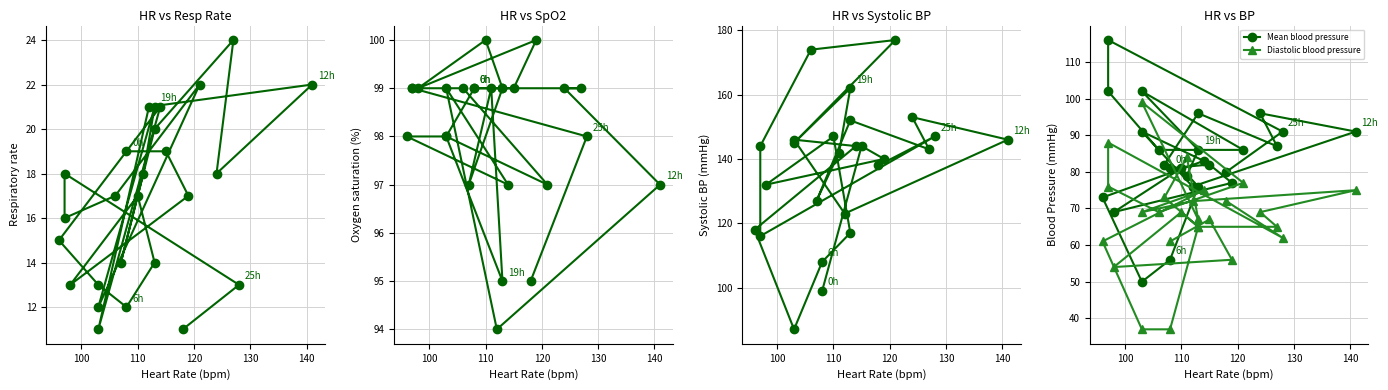

Which series ends up on top after the final intersection of Mean blood pressure and Oxygen saturation?

Oxygen saturation